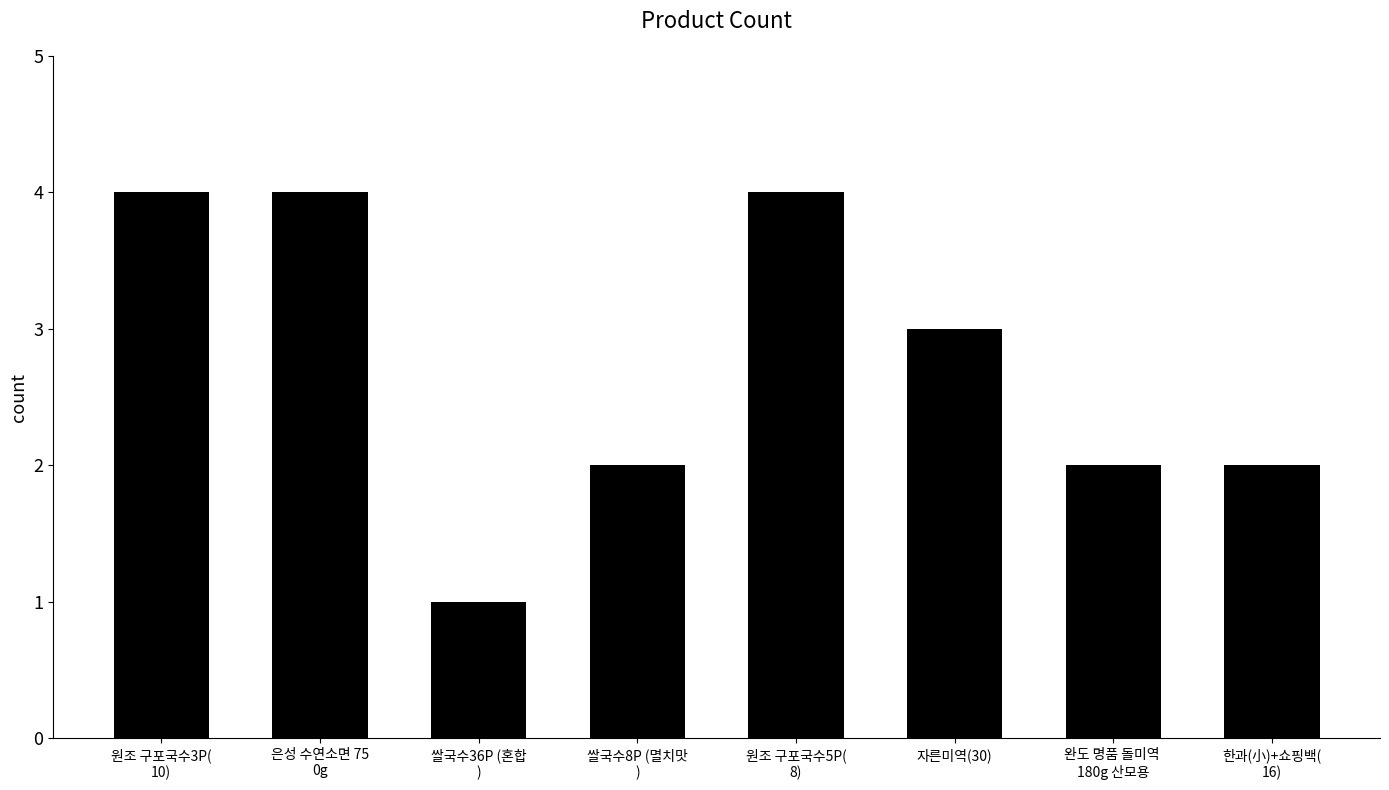

What is the difference between the maximum and second lowest values?

2